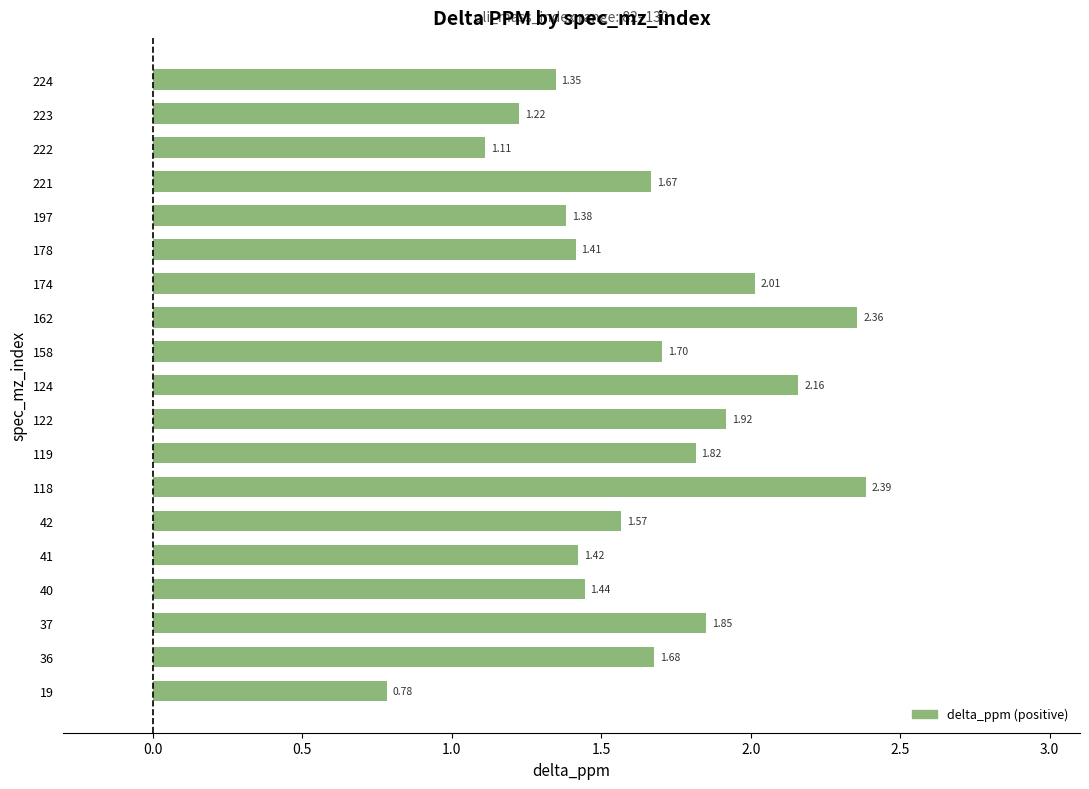

Reading right to left, what are all the values shown in this chart?

224=1.3	223=1.2	222=1.1	221=1.7	197=1.4	178=1.4	174=2.0	162=2.4	158=1.7	124=2.2	122=1.9	119=1.8	118=2.4	42=1.6	41=1.4	40=1.4	37=1.8	36=1.7	19=0.8